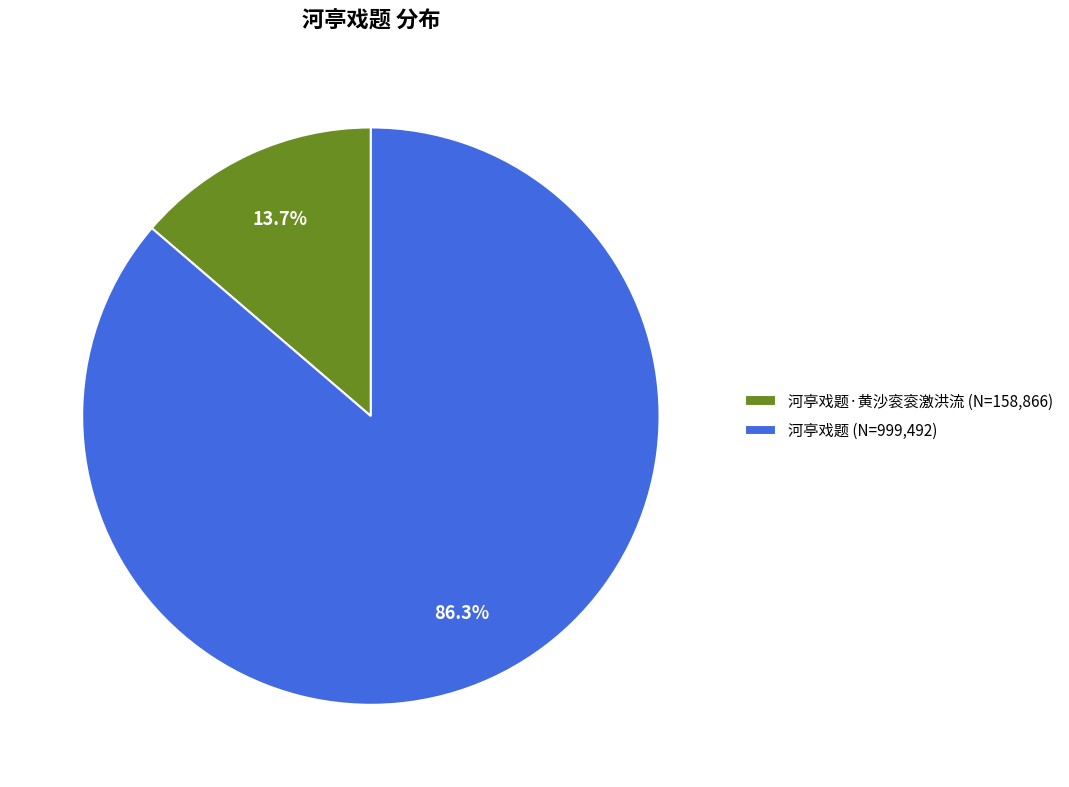

Is there a majority slice in this chart?

Yes